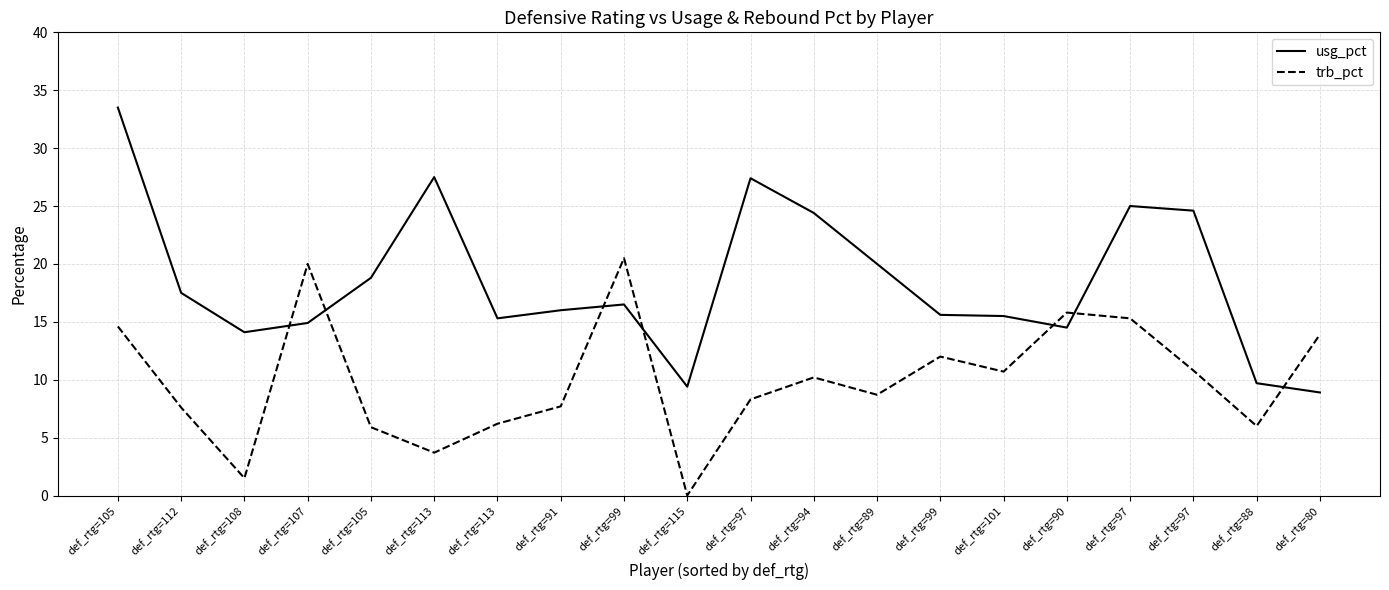

What are all the series names shown in the legend?

usg_pct, trb_pct